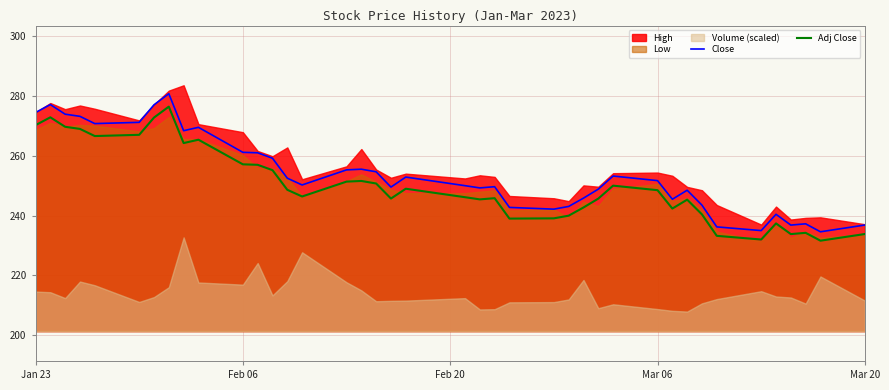

Where does the Close series first go above 251?

Jan 23